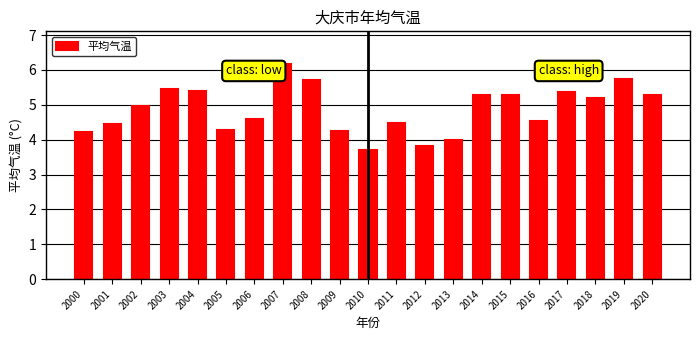

What is the sum of the values at 2010 and 2019?

9.4